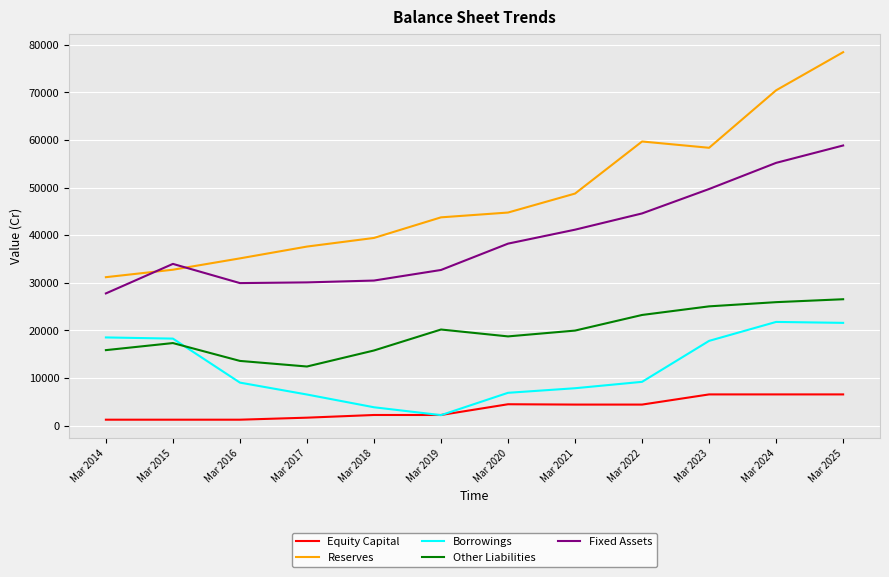

How many lines are shown in the chart?

5